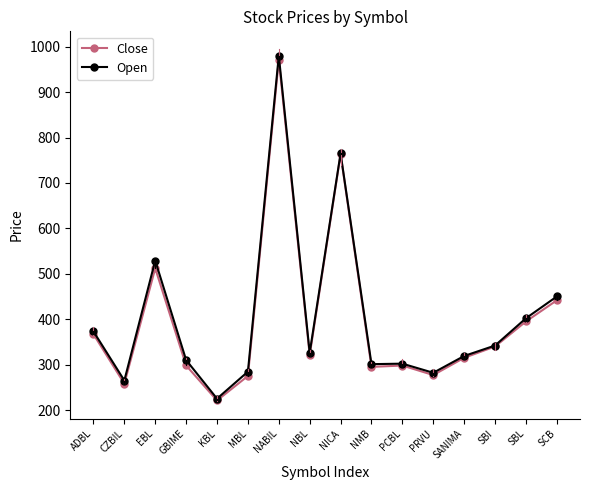

Read the Close value at SANIMA.

315.0